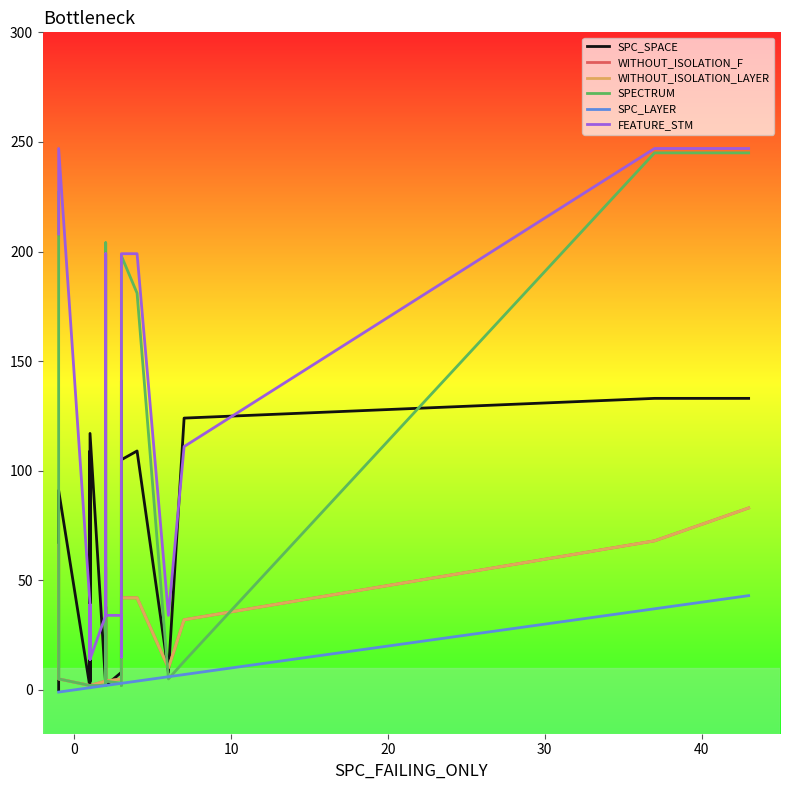

What is the greatest value displayed?

247